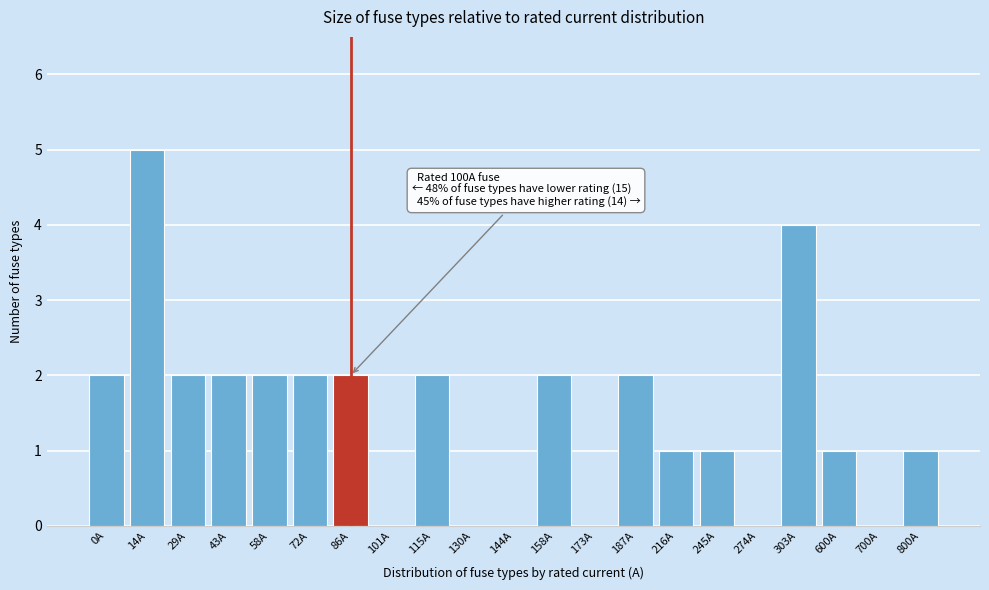

Reading left to right, list all the values displayed in this chart.

0A=2	14A=5	29A=2	43A=2	58A=2	72A=2	86A=2	101A=0	115A=2	130A=0	144A=0	158A=2	173A=0	187A=2	216A=1	245A=1	274A=0	303A=4	600A=1	700A=0	800A=1